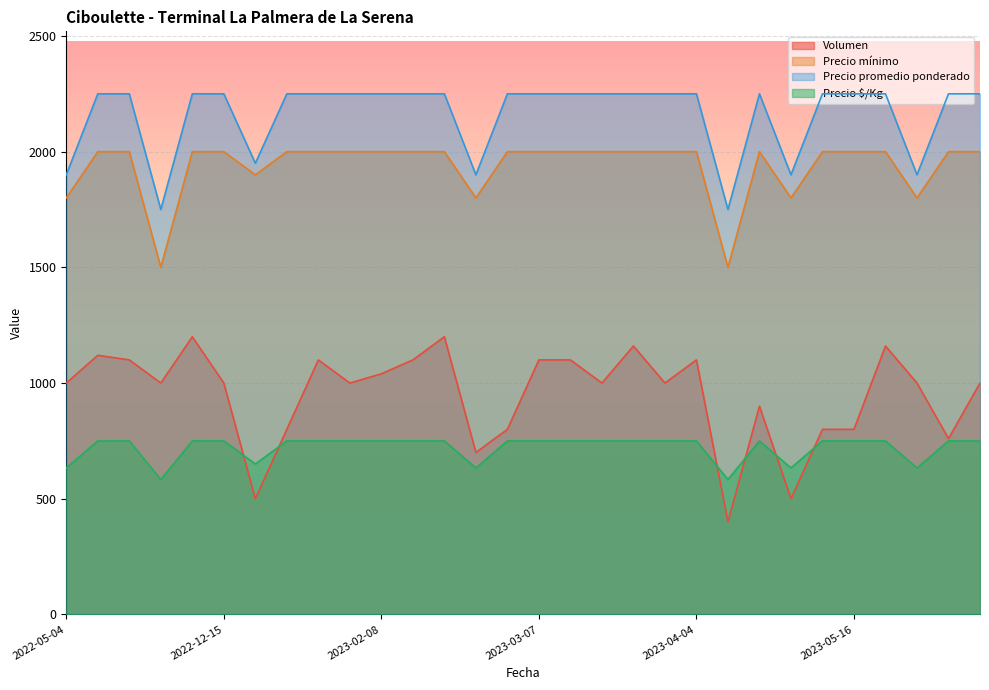

True or false: Volumen has a value of 1390 at 2023-02-08.

False